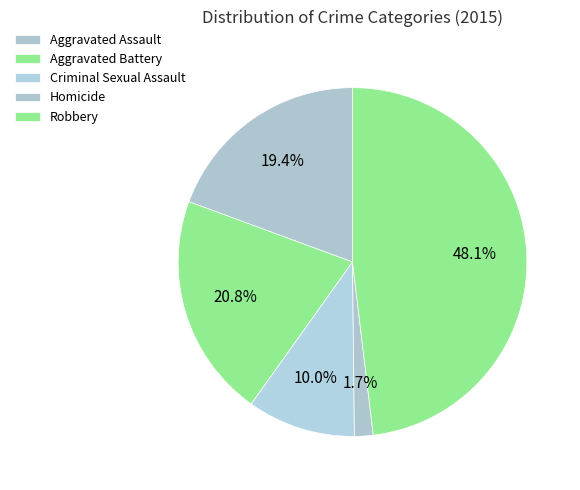

Count the number of slices in the pie.

5